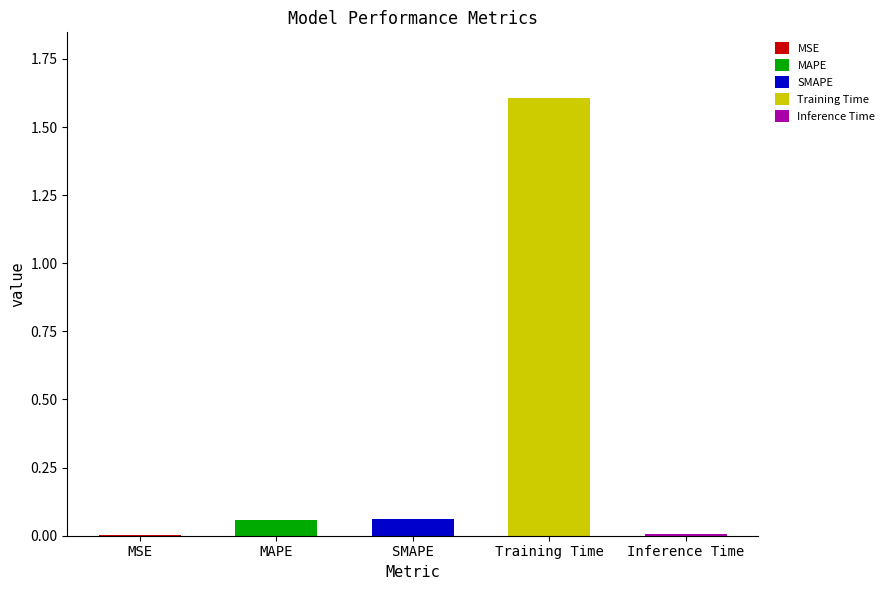

What value does the data have at Training Time?

1.6